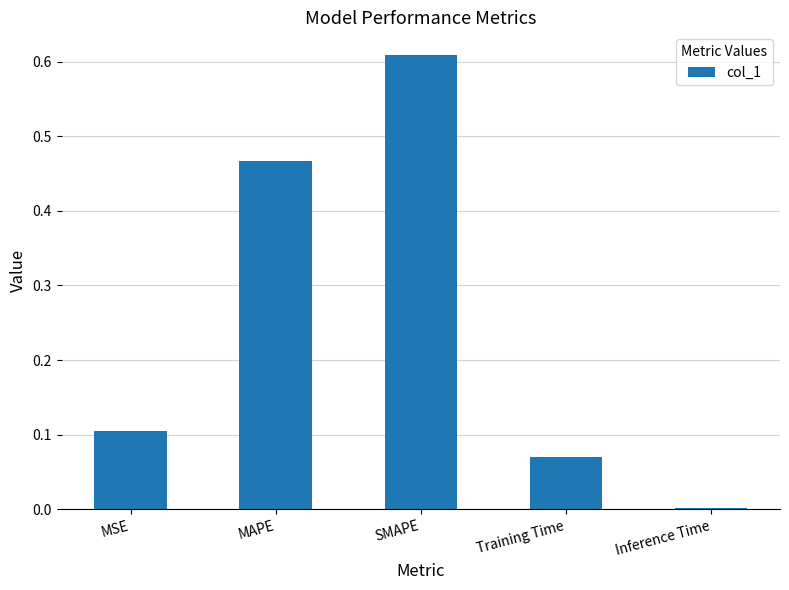

True or false: the data shows 1.0 at SMAPE.

False